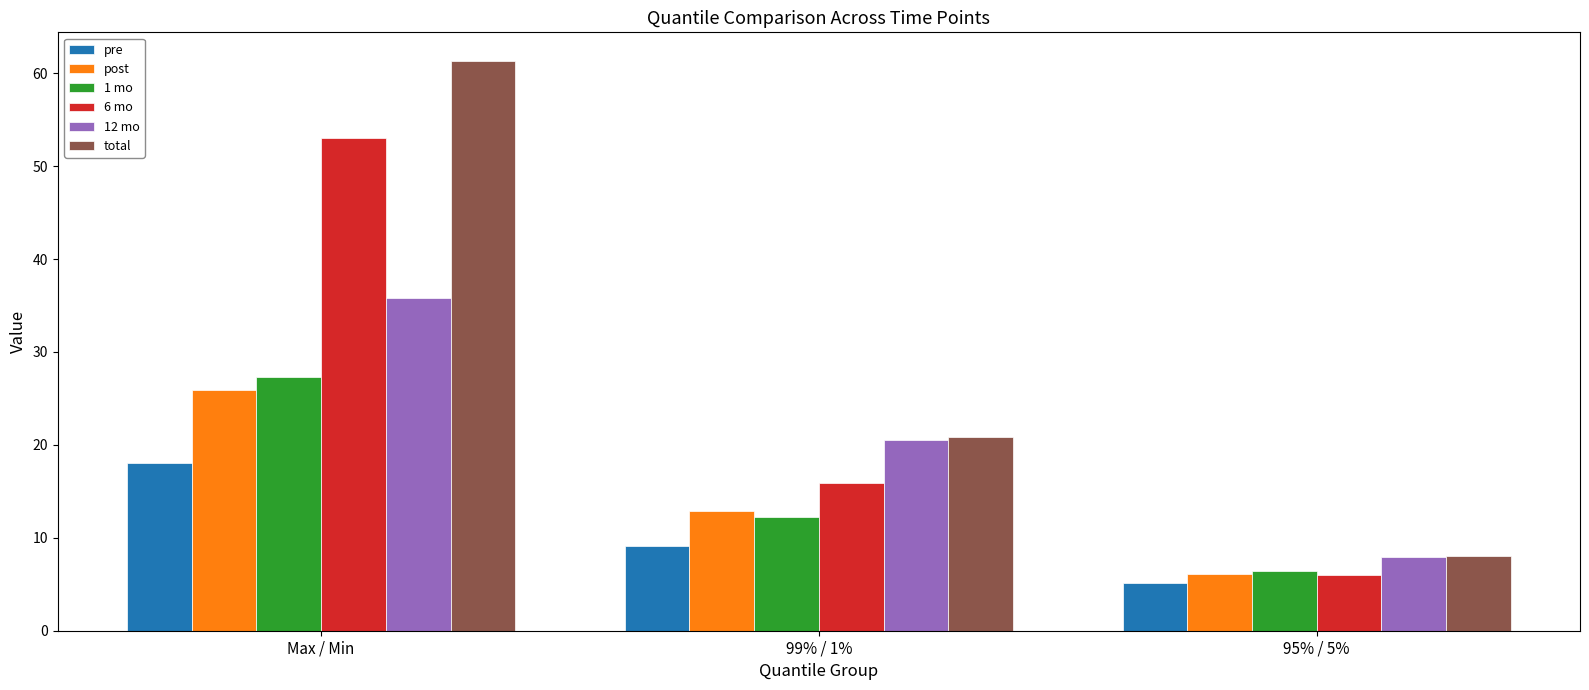

What is the minimum value for pre?

5.2